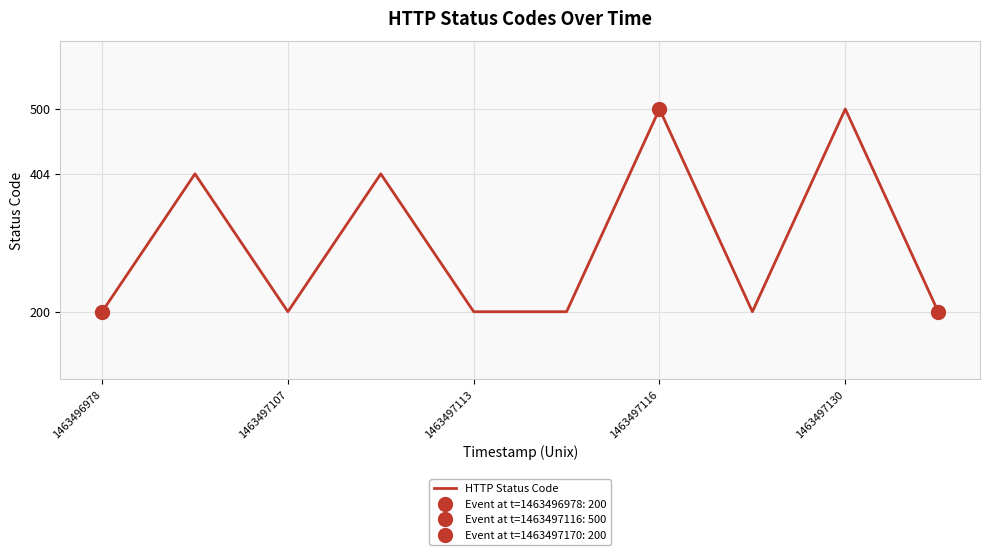

The HTTP Status Code series shows 337 at 1463496978. True or false?

False